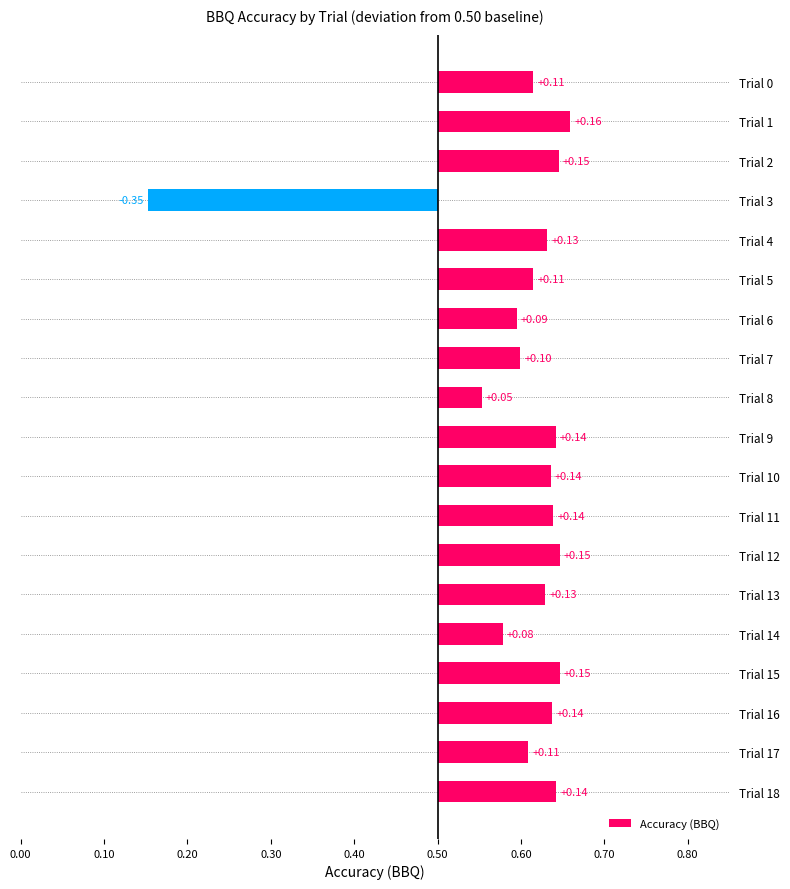

Which has a higher value, Trial 9 or Trial 17?

Trial 9